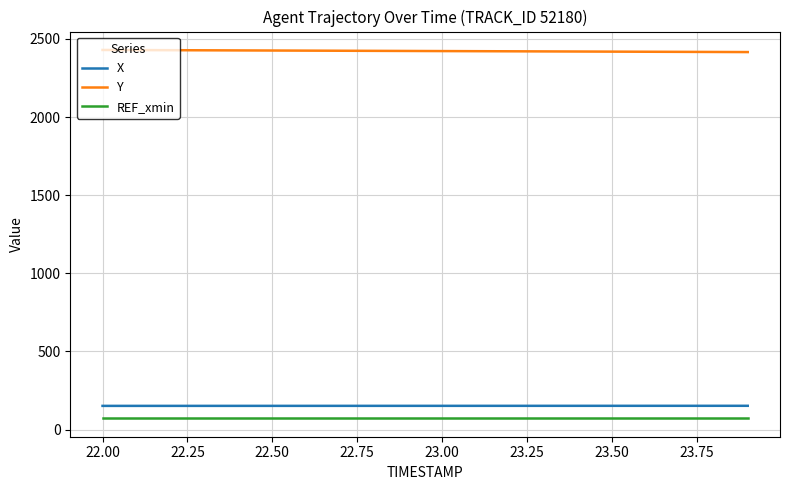

At how many categories does at least one series exceed 1073?

20